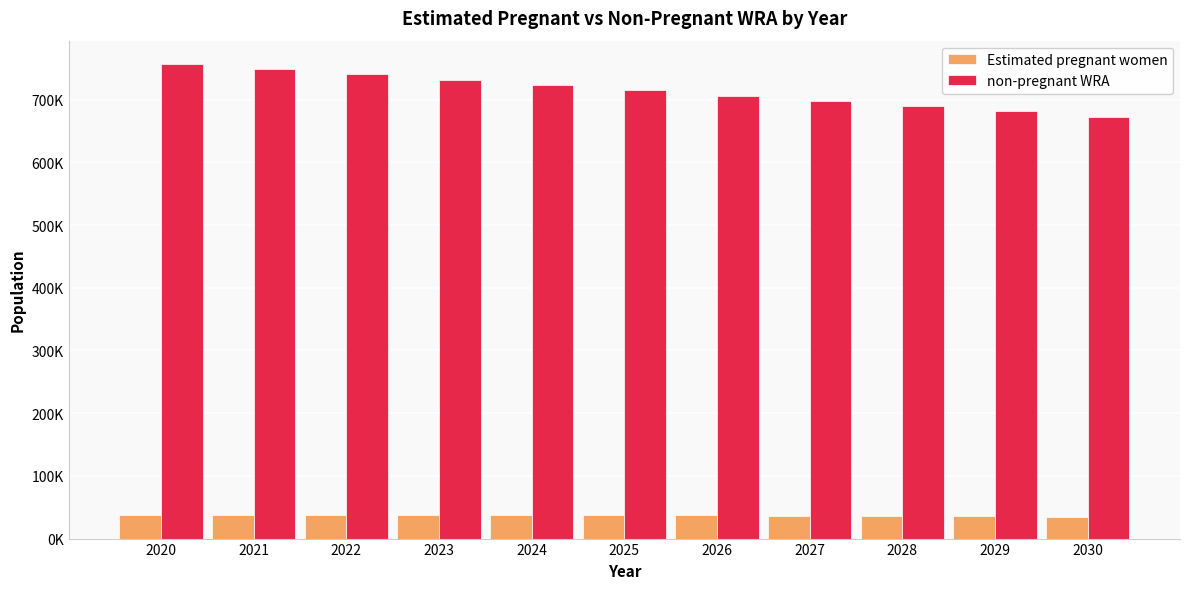

At which category is the sum across all series the highest?

2020